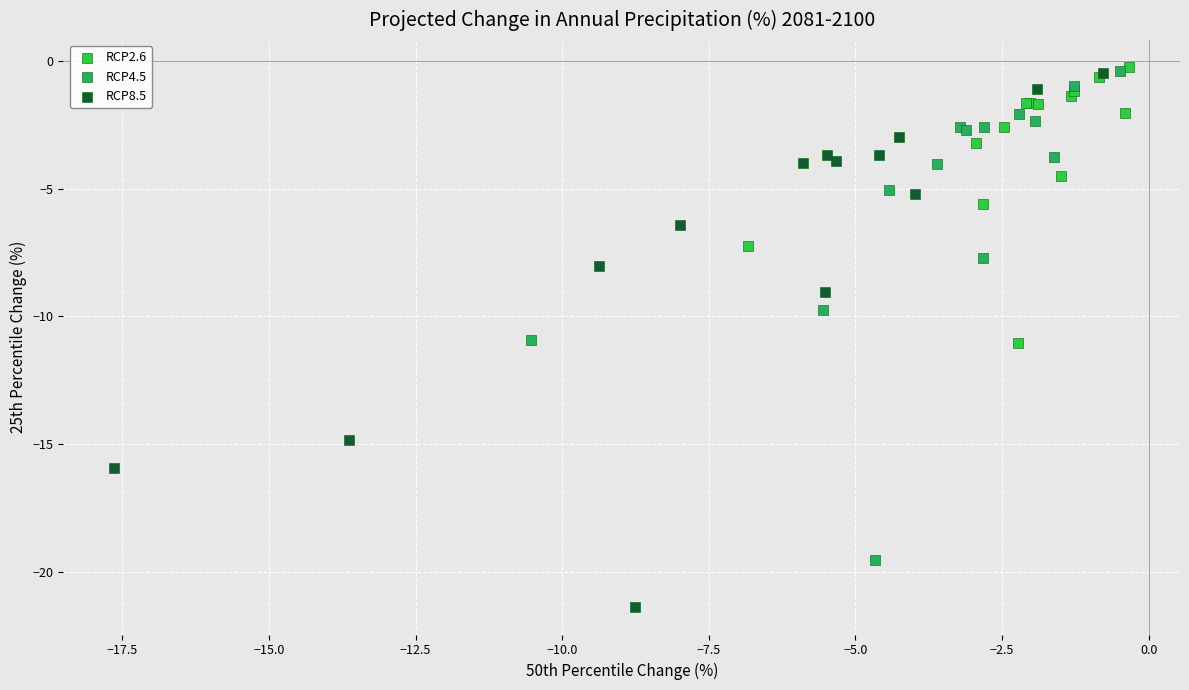

Which series contains the lowest Y value?

RCP8.5